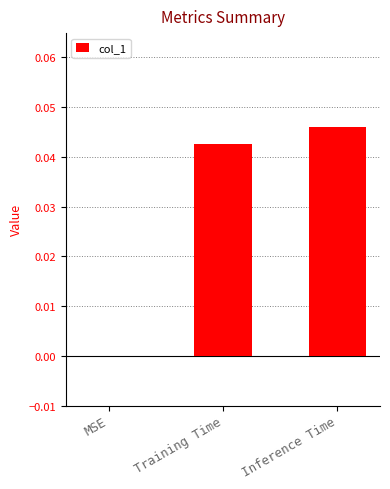

Which label corresponds to the largest value in the chart?

Inference Time